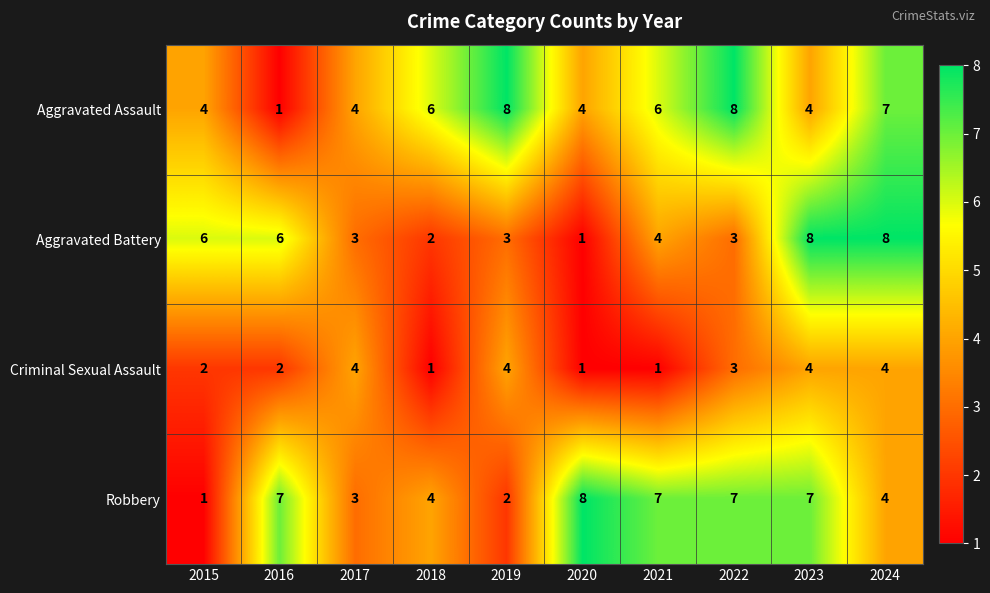

What is the total value across all series at 2019?

17